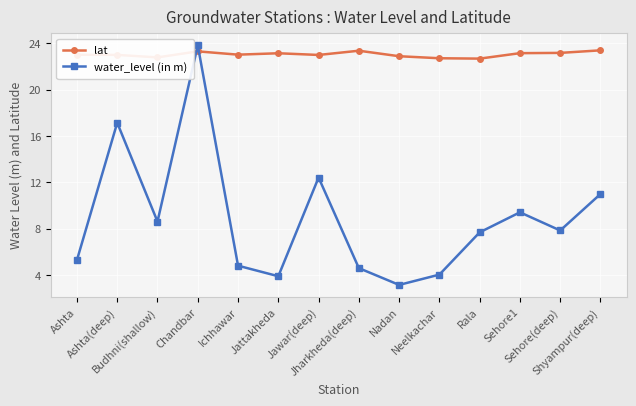

Which series has the largest range (max minus min)?

water_level (in m)